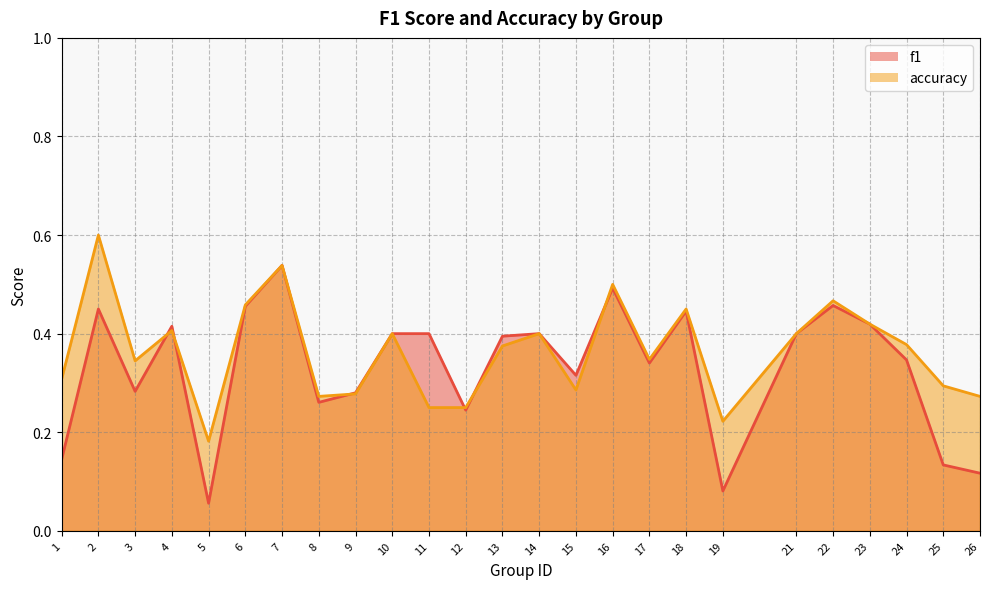

Reading left to right, transcribe all the data shown in this chart.

f1: 1=0.1	2=0.5	3=0.3	4=0.4	5=0.1	6=0.5	7=0.5	8=0.3	9=0.3	10=0.4	11=0.4	12=0.2	13=0.4	14=0.4	15=0.3	16=0.5	17=0.3	18=0.4	19=0.1	21=0.4	22=0.5	23=0.4	24=0.3	25=0.1	26=0.1
accuracy: 1=0.3	2=0.6	3=0.3	4=0.4	5=0.2	6=0.5	7=0.5	8=0.3	9=0.3	10=0.4	11=0.2	12=0.2	13=0.4	14=0.4	15=0.3	16=0.5	17=0.3	18=0.5	19=0.2	21=0.4	22=0.5	23=0.4	24=0.4	25=0.3	26=0.3